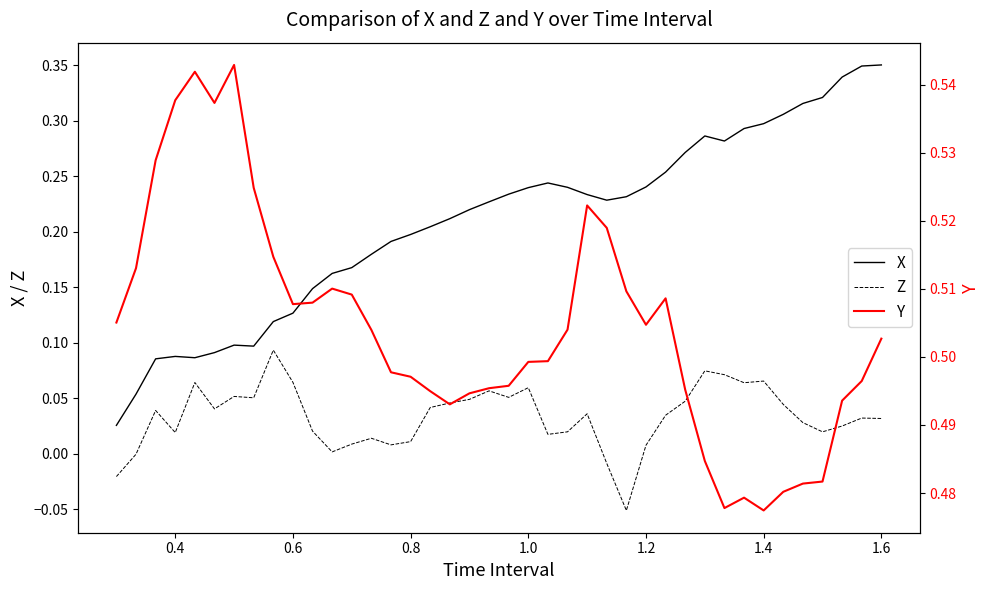

True or false: Z and X intersect in this chart.

False